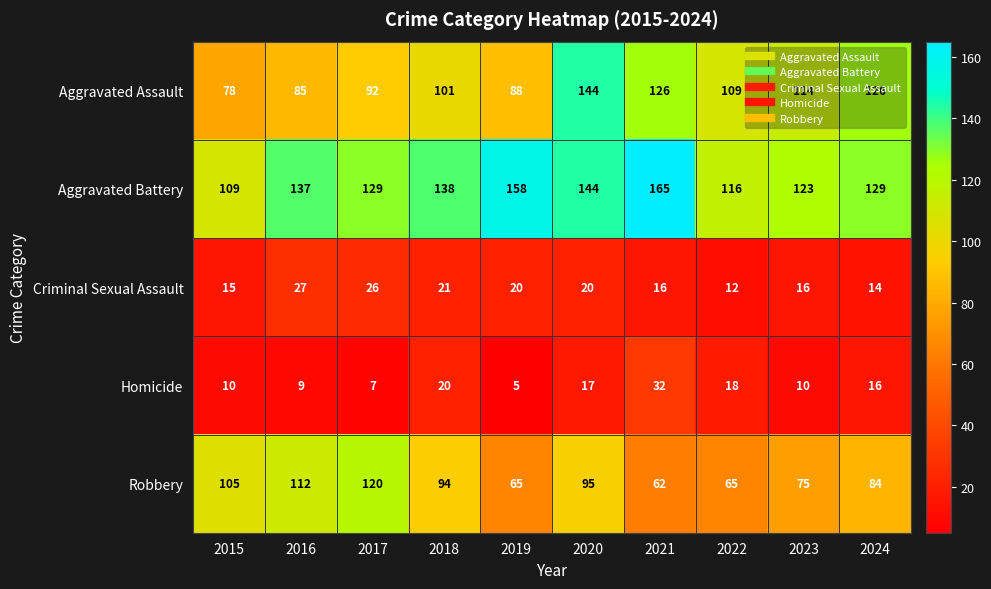

What is the sum of the Aggravated Battery values at 2019 and 2023?

281